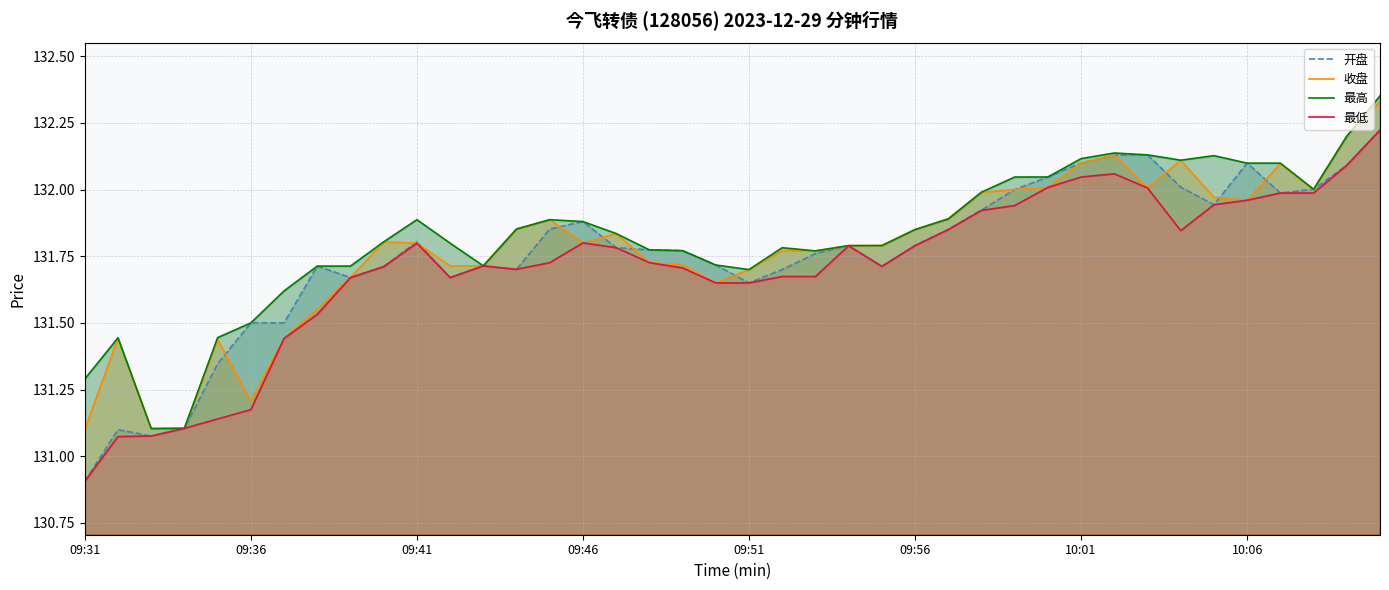

What is the difference between the maximum and minimum values in the 最高 series?

1.2